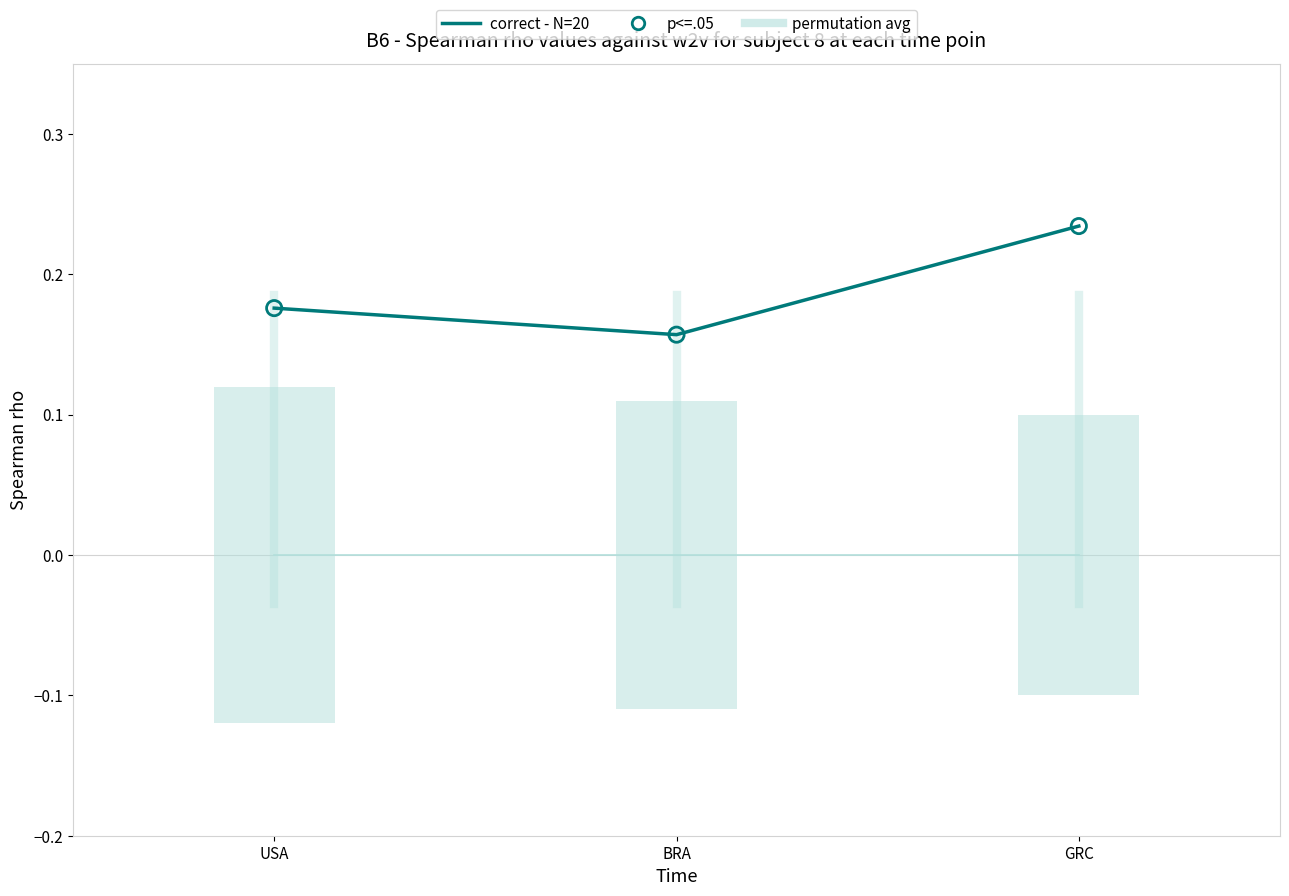

What is the total value across all series at BRA?

0.3